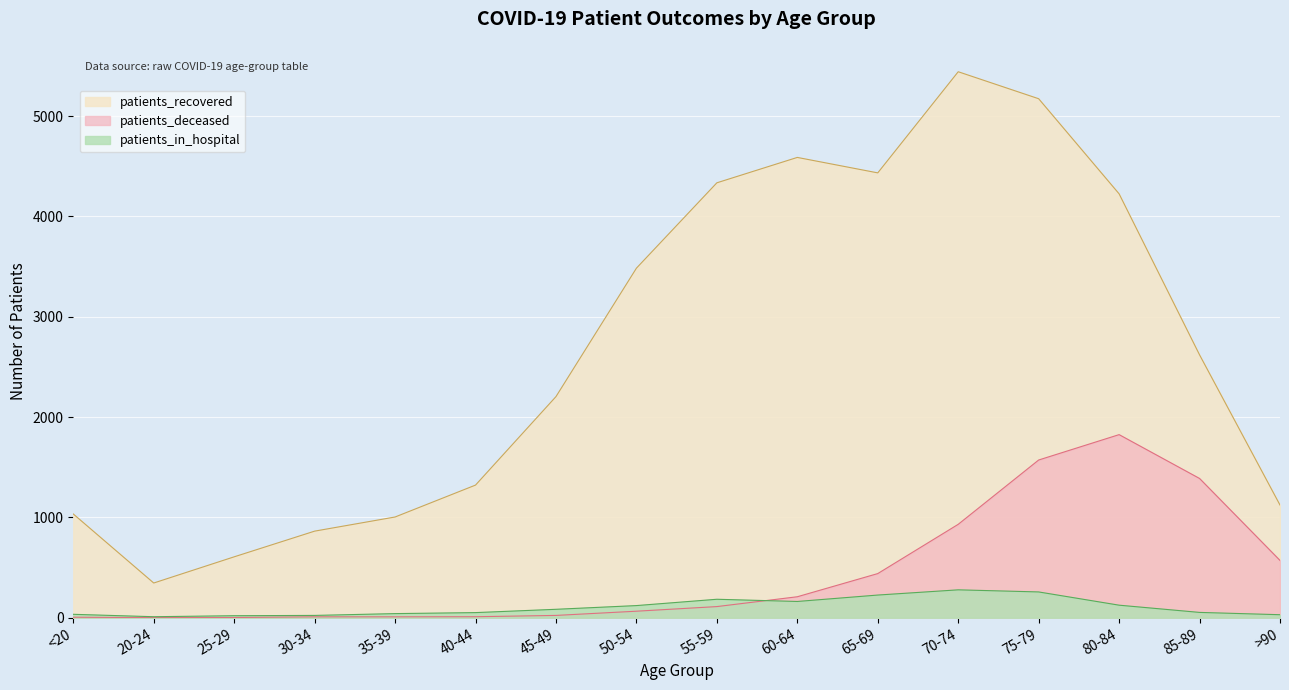

Where does the patients_in_hospital series first go above 84?

50-54